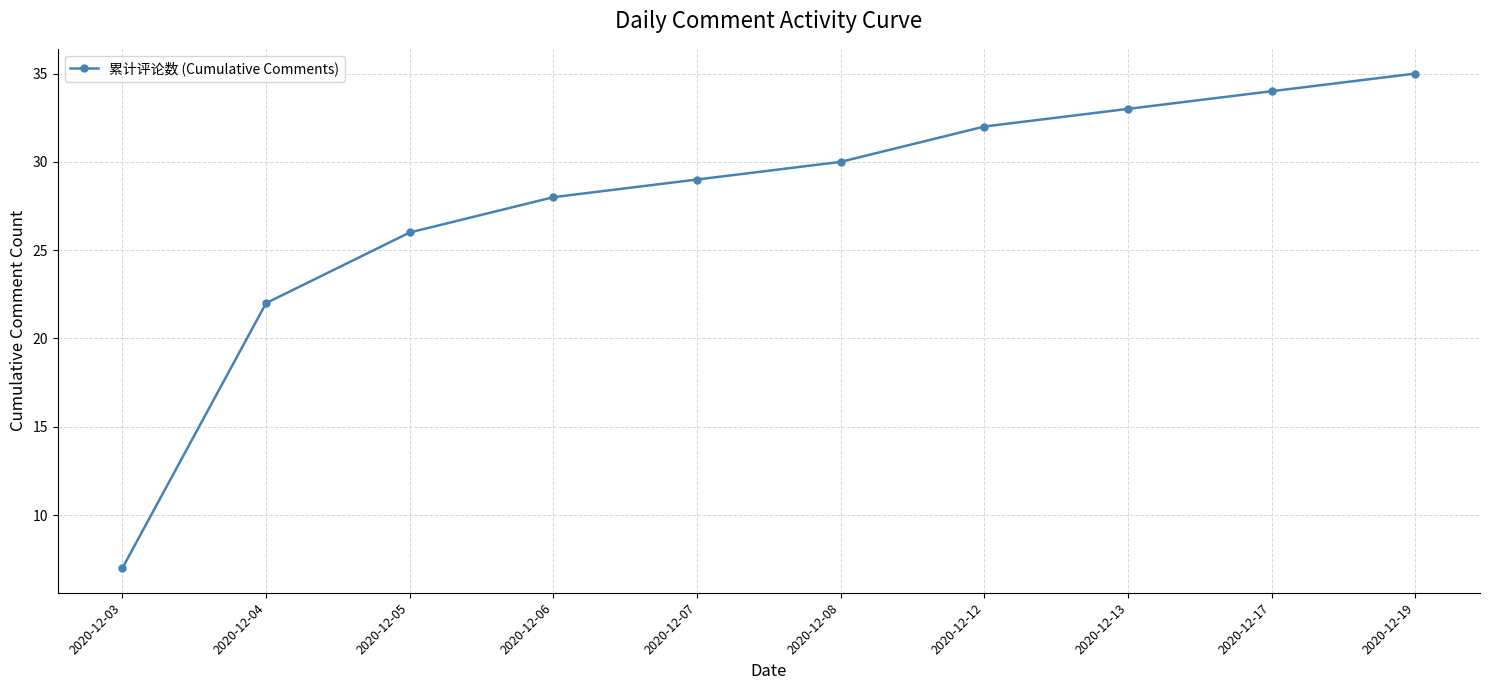

Is it true that the value at 2020-12-19 is 35?

True